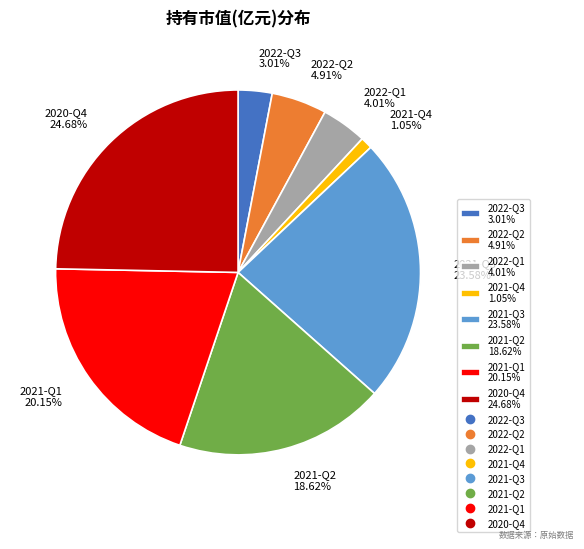

To the nearest percent, what percentage of the pie is 2021-Q1?

20%